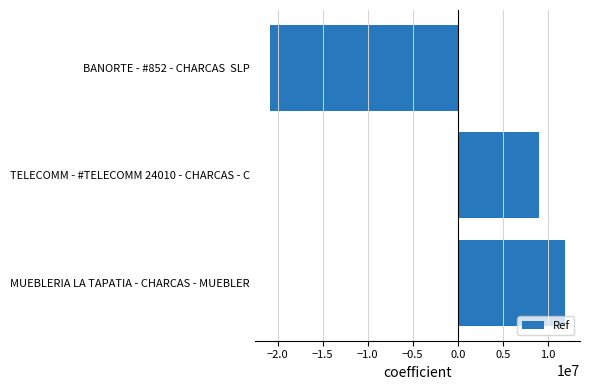

At which category does the chart reach its minimum across all series?

BANORTE - #852 - CHARCAS  SLP